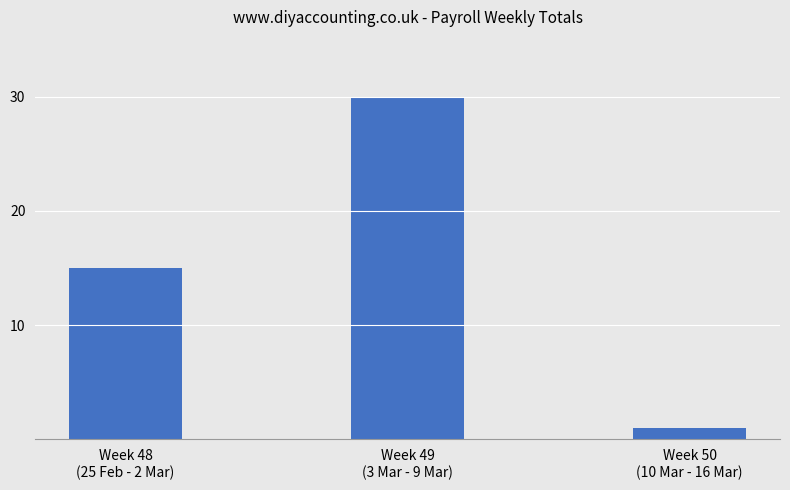

Rank the categories by value from lowest to highest.

Week 50
(10 Mar - 16 Mar), Week 48
(25 Feb - 2 Mar), Week 49
(3 Mar - 9 Mar)